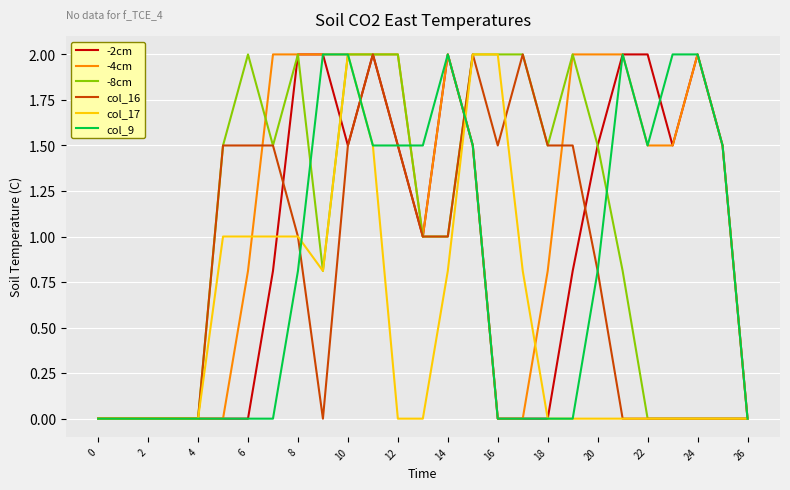

True or false: -4cm and col_16 cross at least once.

True